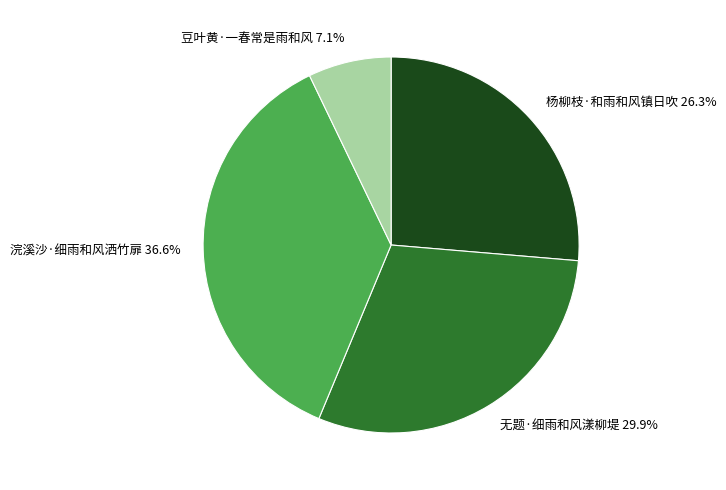

Is 豆叶黄·一春常是雨和风 the majority of the pie?

No